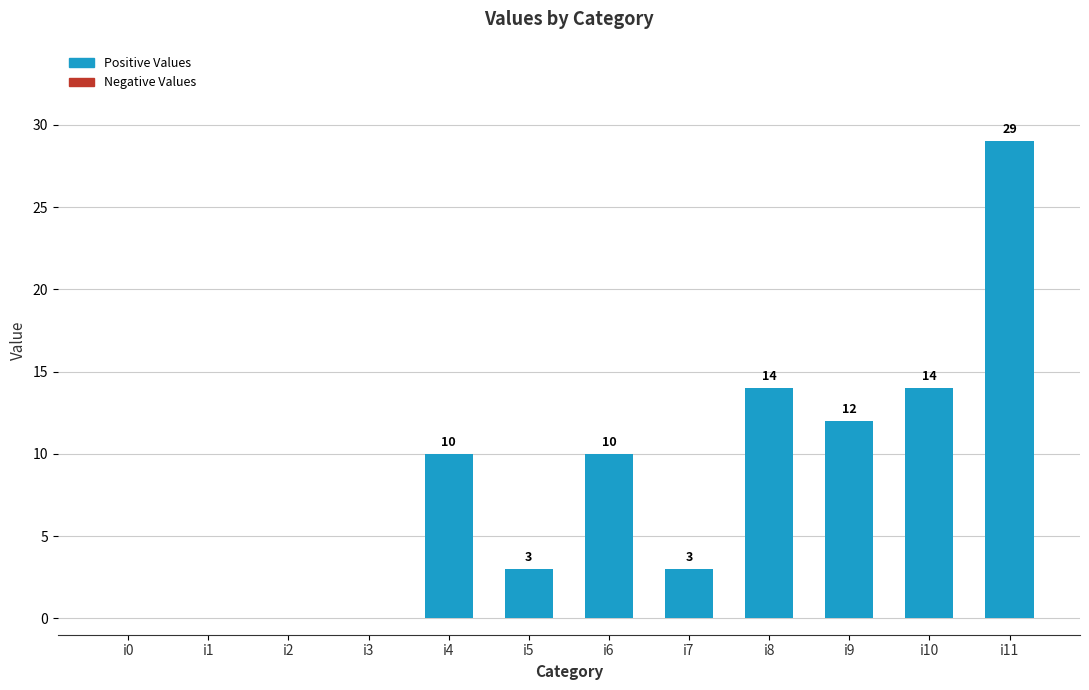

Does the chart contain stacked bars?

No